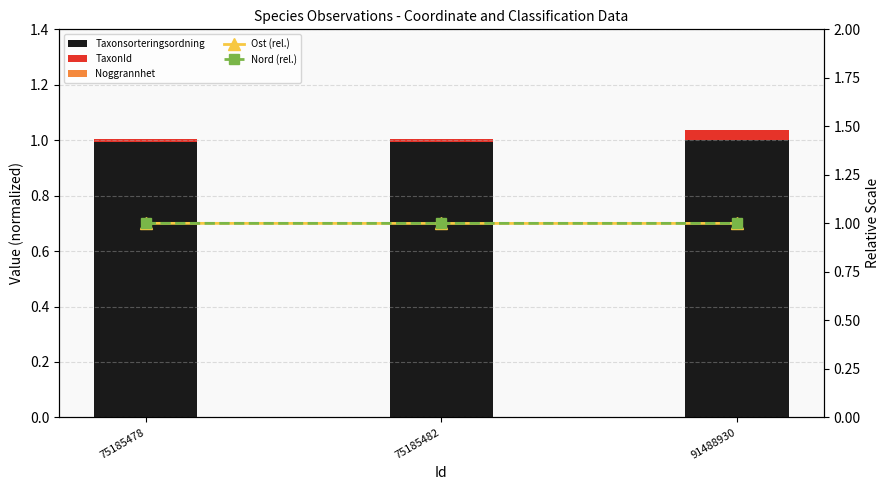

How many groups of bars are there?

3